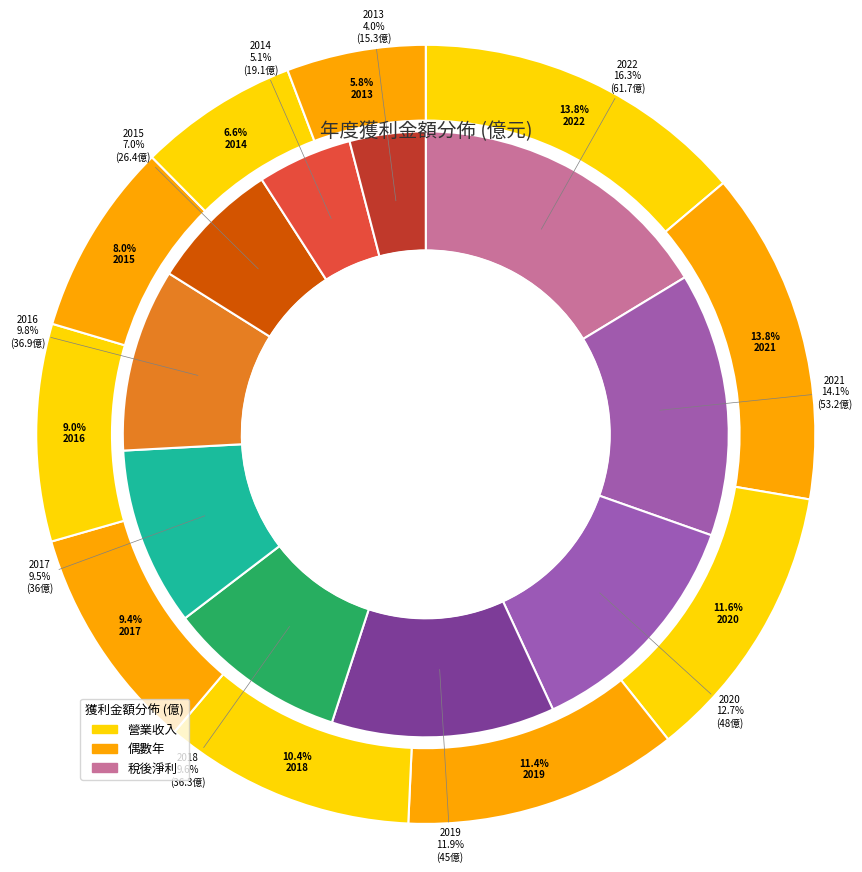

Which category has the smallest portion of the pie?

2013